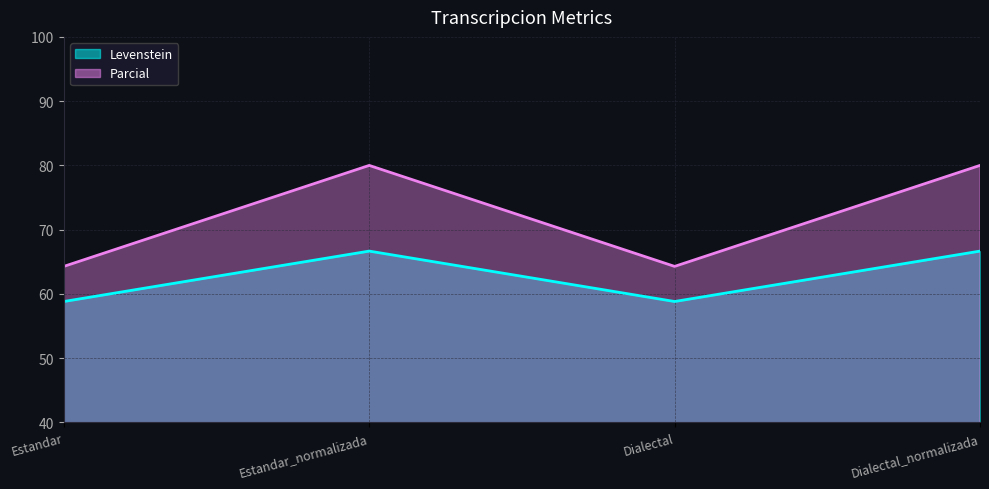

Which series has the largest range (max minus min)?

Parcial